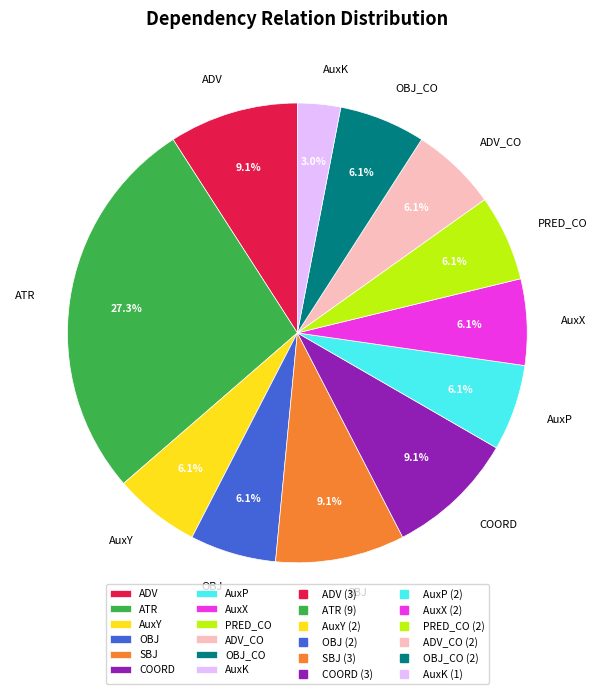

Count the number of slices in the pie.

12